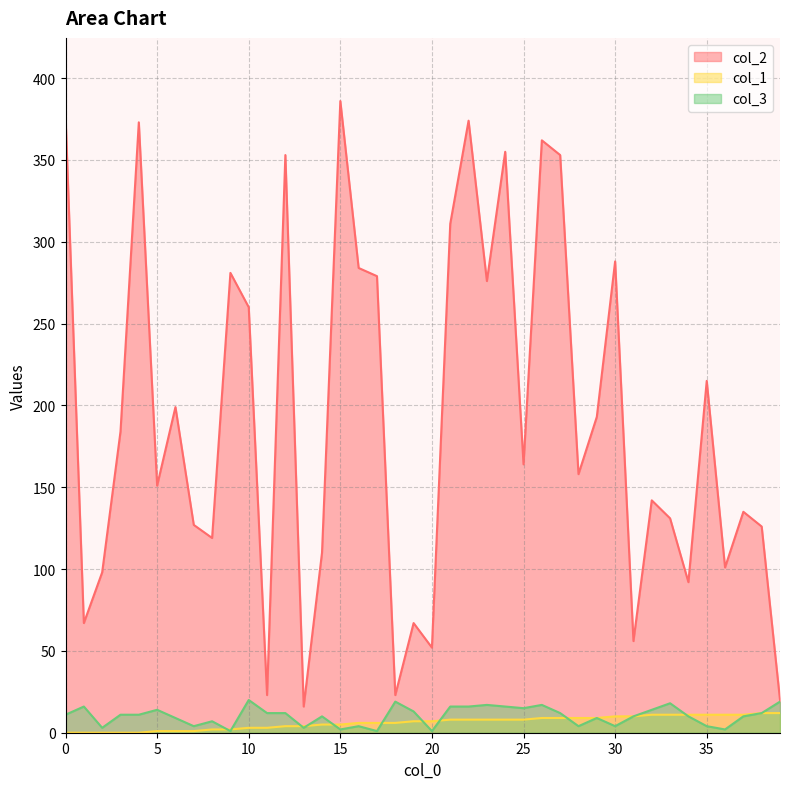

What is the difference between the highest and lowest values at 25?

156